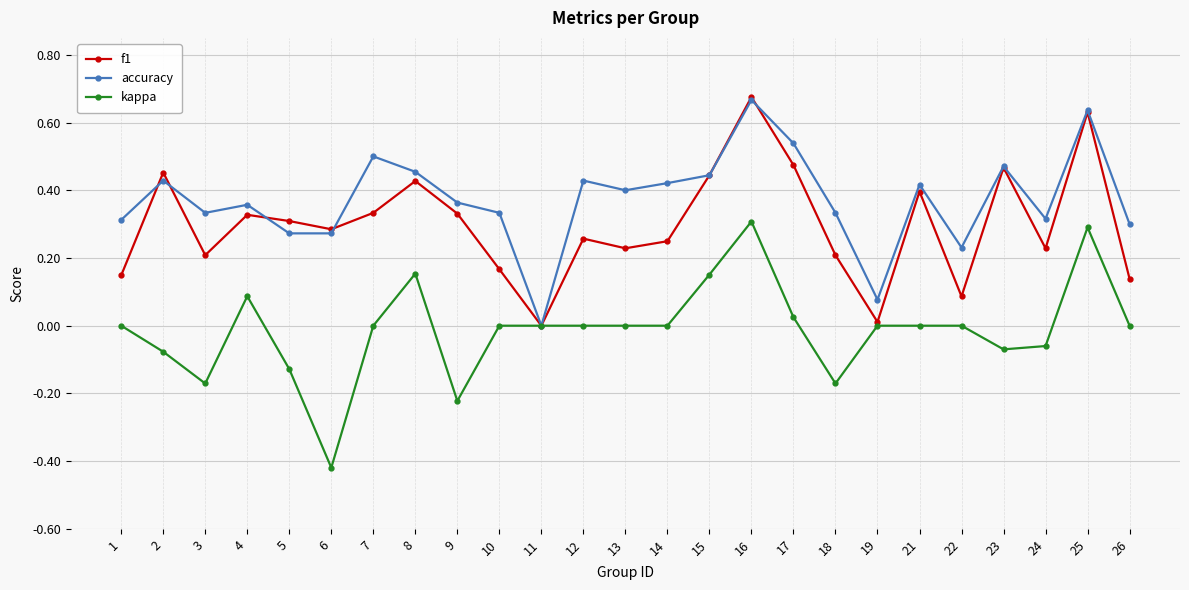

Rank the series by their average value, from highest to lowest.

accuracy, f1, kappa